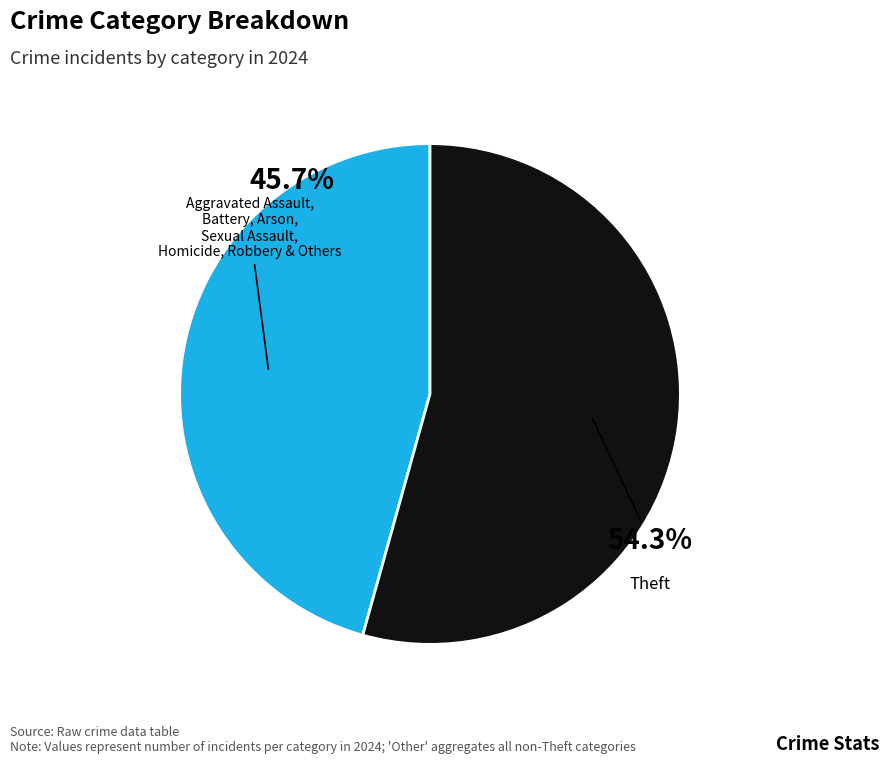

Which slice is the largest?

Theft